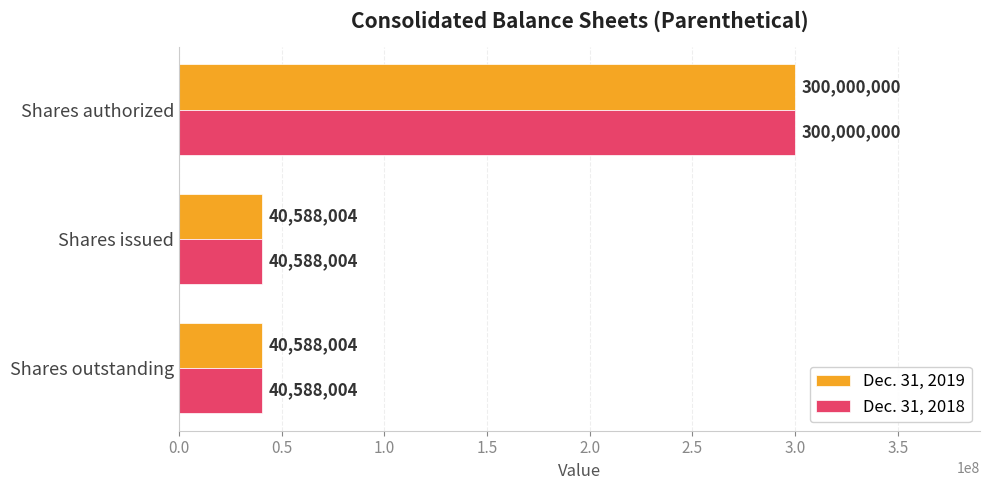

What are all the series names shown in the legend?

Dec. 31, 2019, Dec. 31, 2018